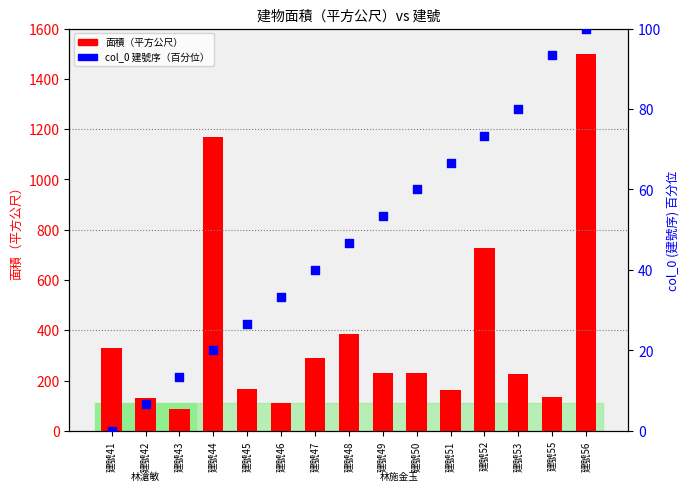

Which series contains the highest Y value?

面積（平方公尺）